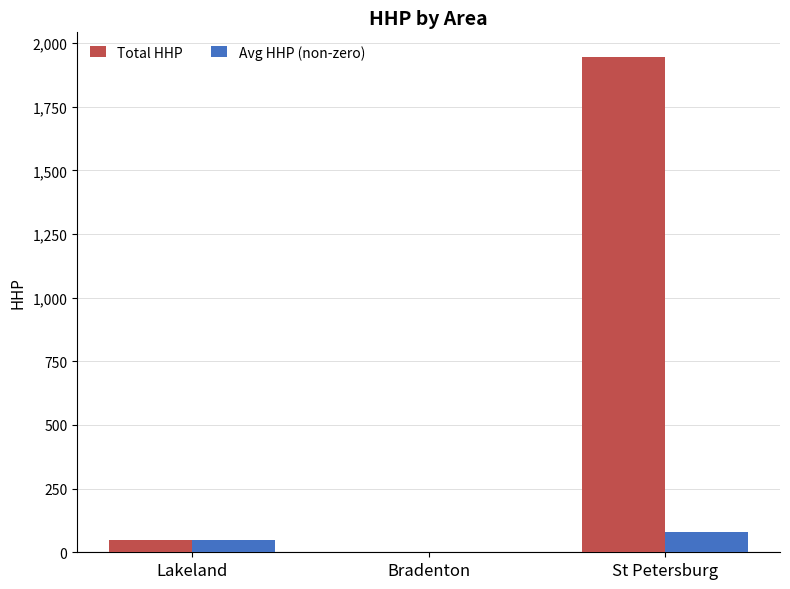

How many values in Total HHP are above zero?

2